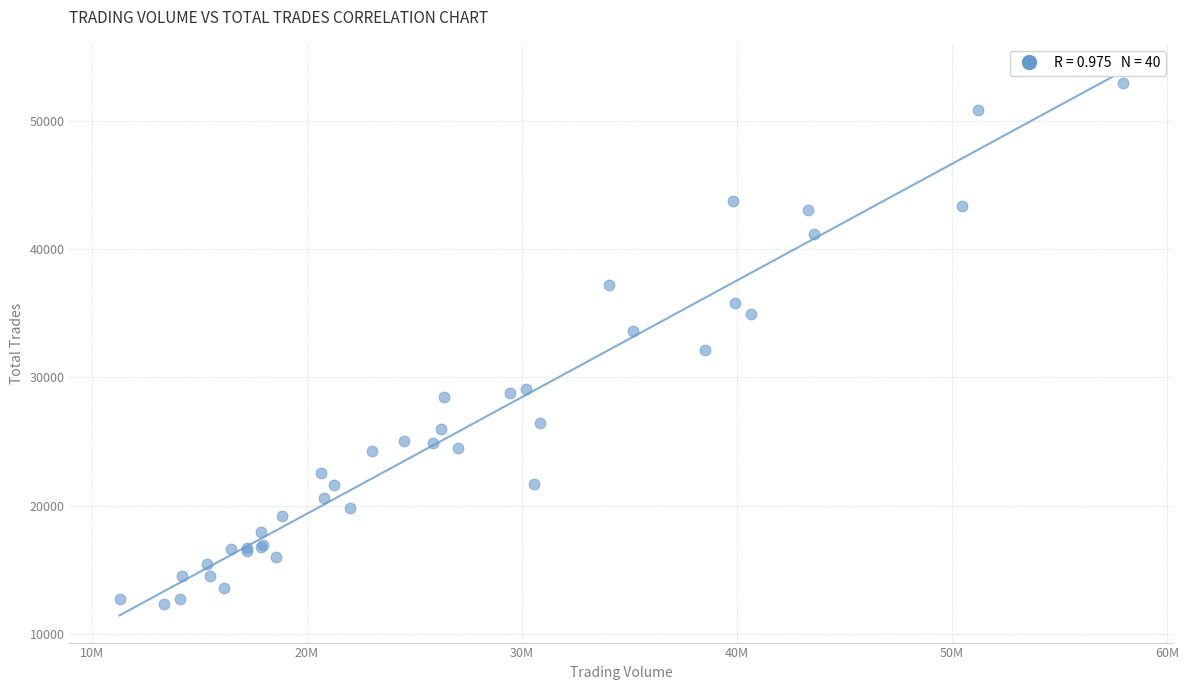

What Y value in the scatter plot is closest to 32645?

32176